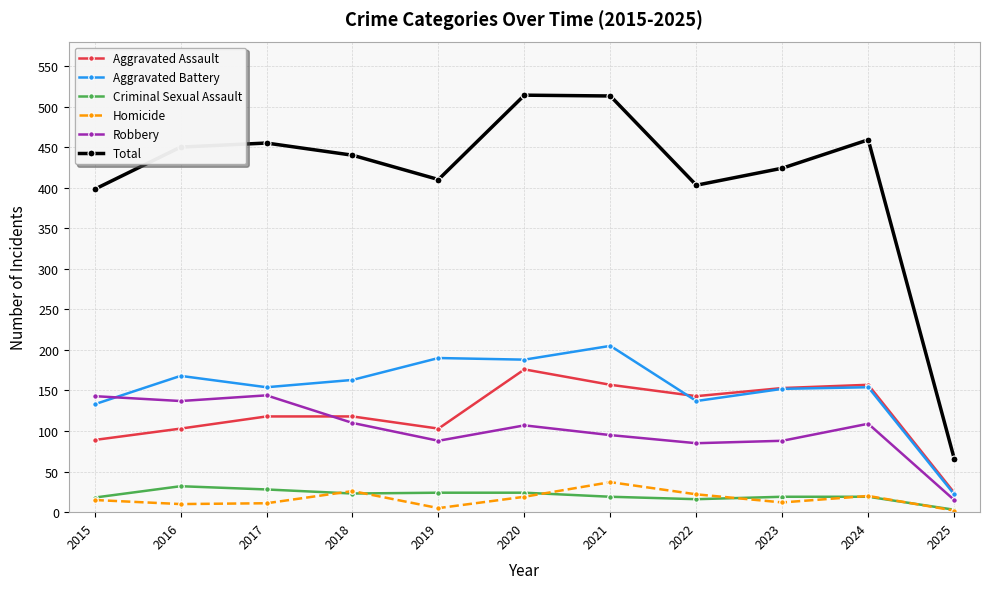

True or false: Aggravated Assault has a value of 103 at 2016.

True